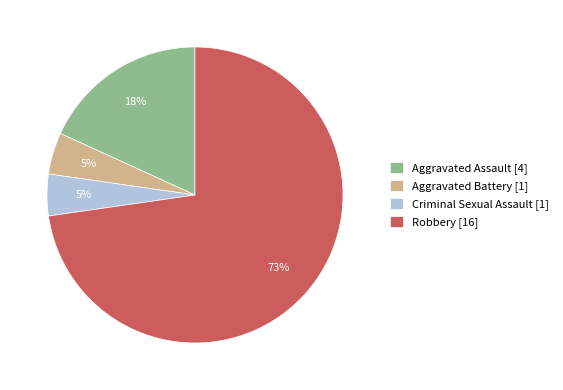

True or false: Robbery accounts for 86% of the total.

False